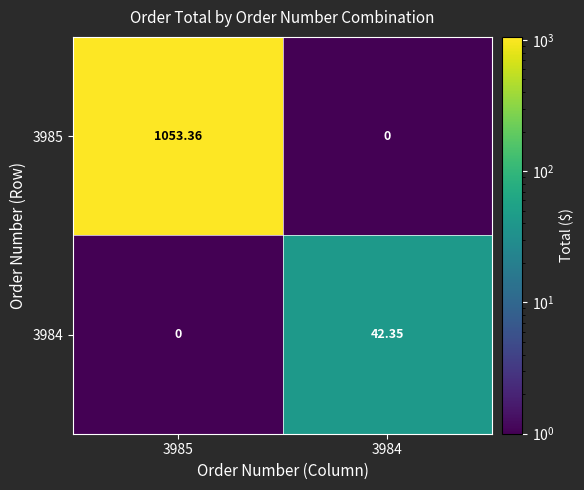

Is the value of 3984 at 3984 greater than the value of 3985 at 3984?

Yes